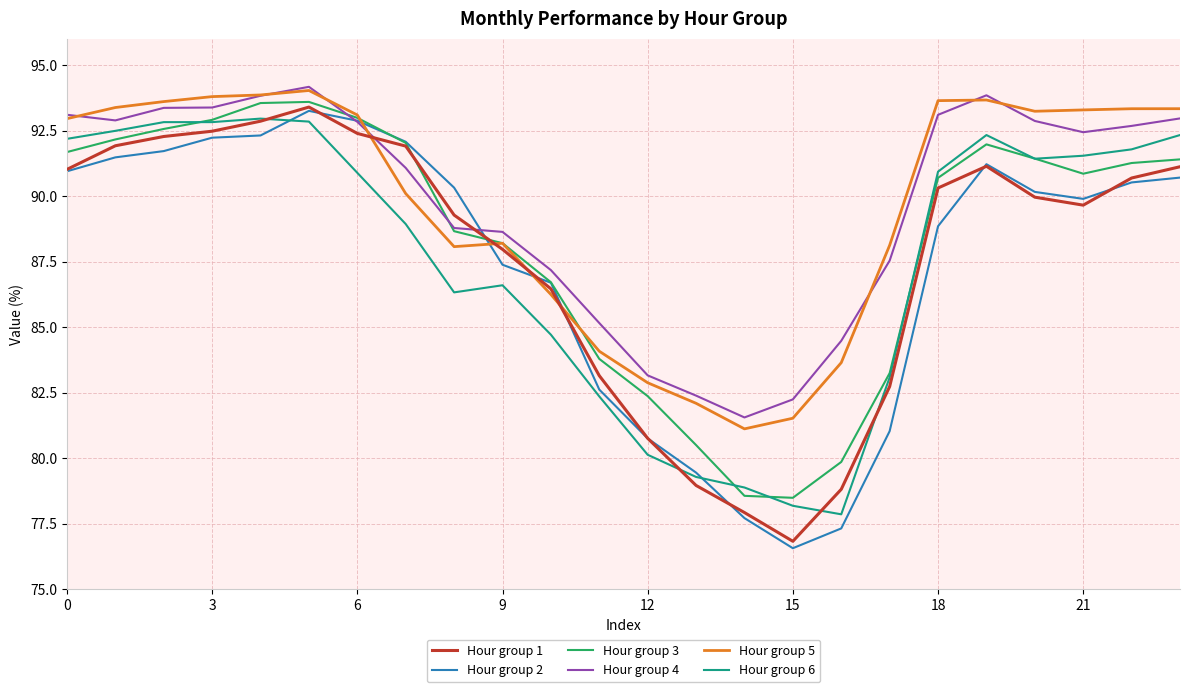

What is the maximum value shown in the chart?

94.2